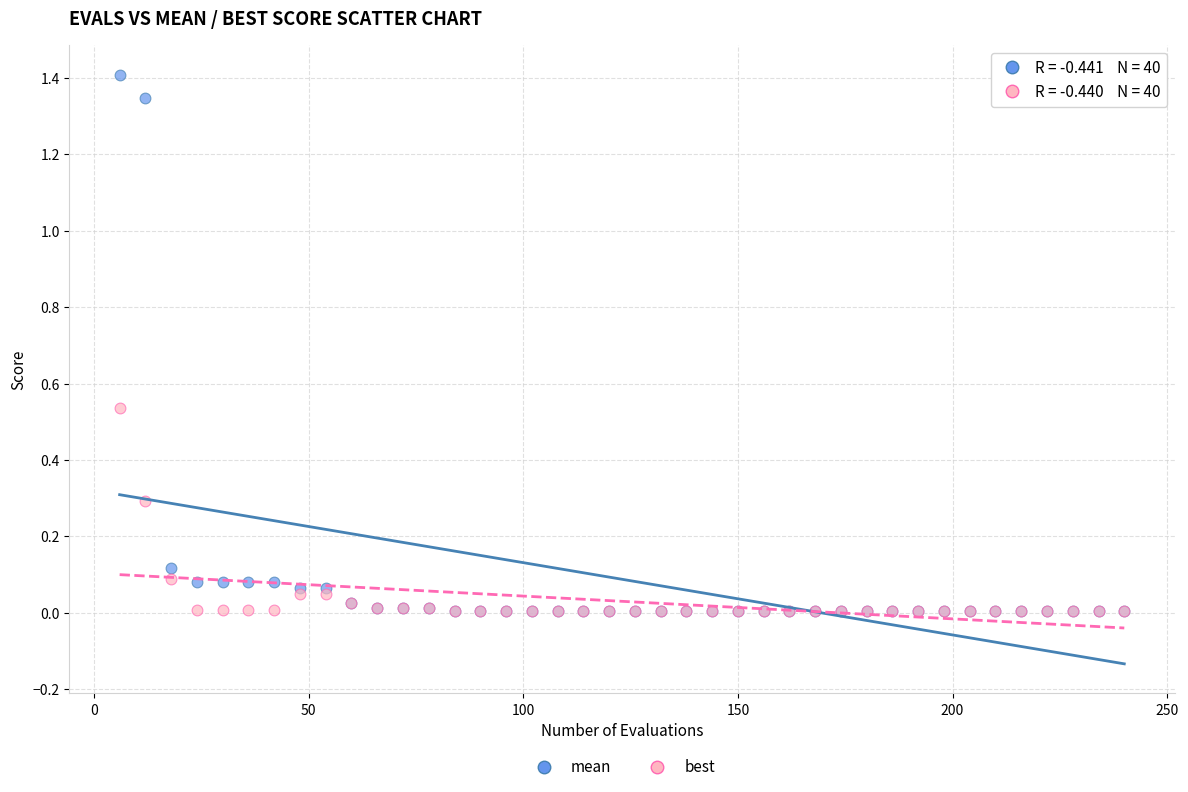

Which series has the widest spread of Y values?

mean